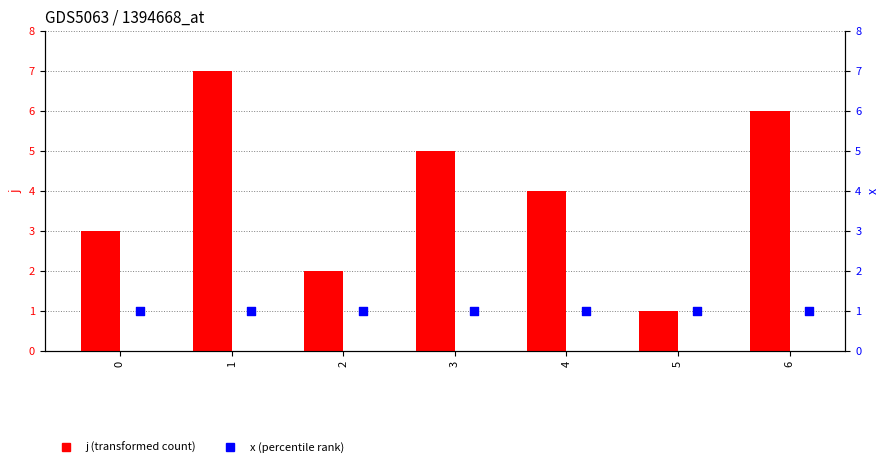

At which category is the sum across all series the highest?

1